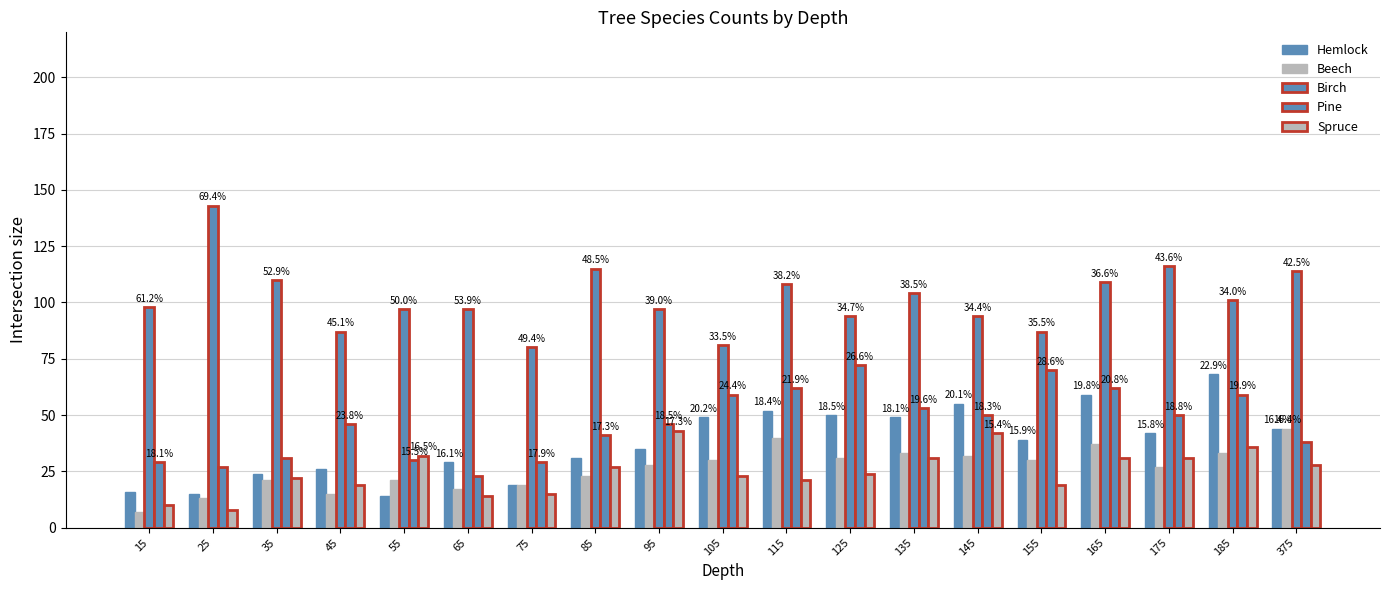

Are the bars horizontal?

No